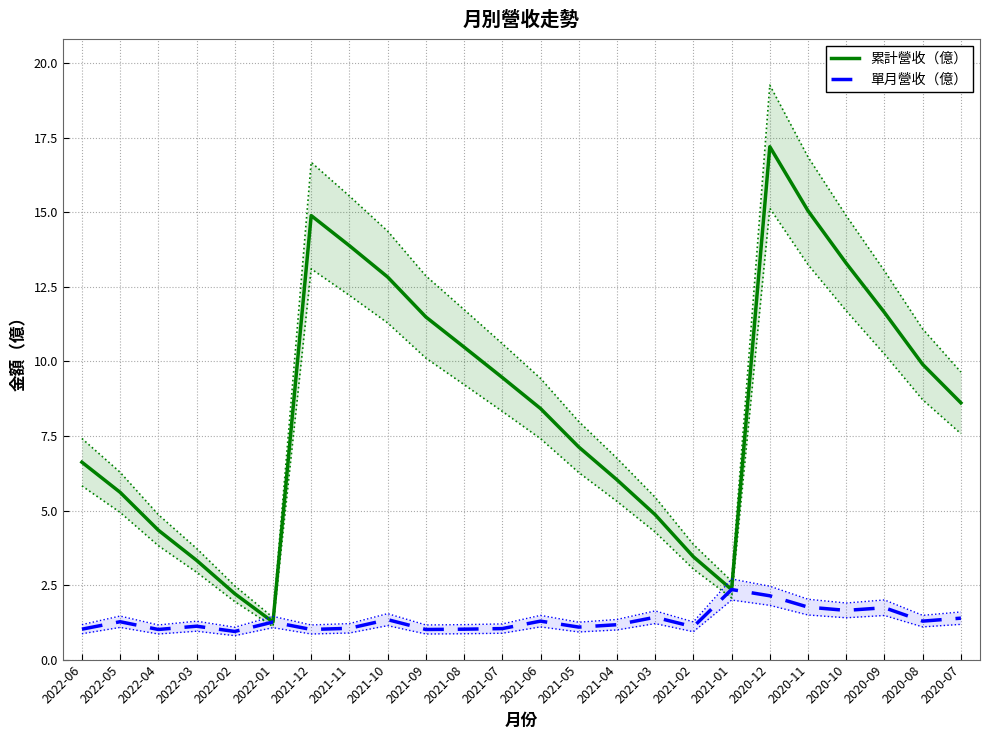

What is the greatest value displayed?

17.2